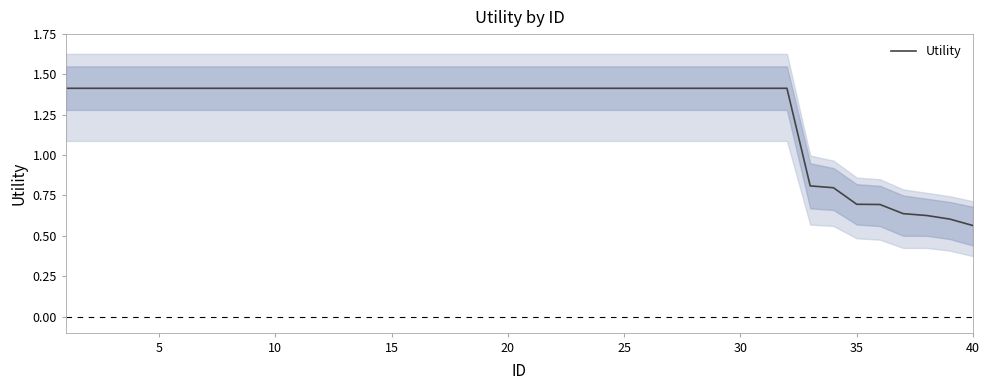

True or false: Utility has a value of 0.5 at 15.

False